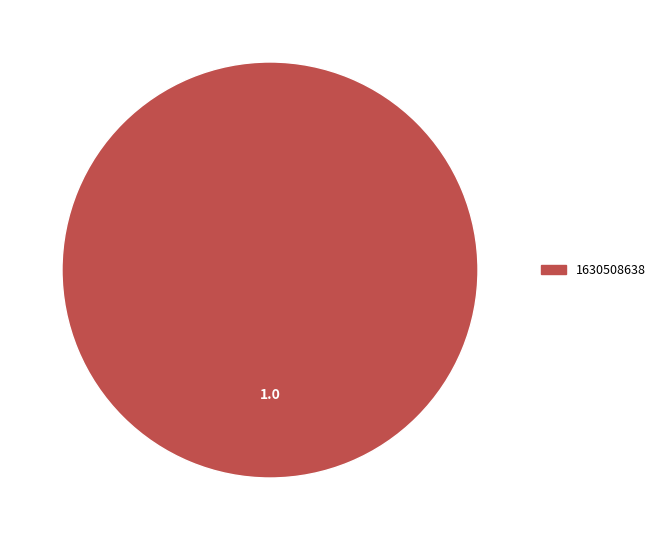

Is there a majority slice in this chart?

Yes